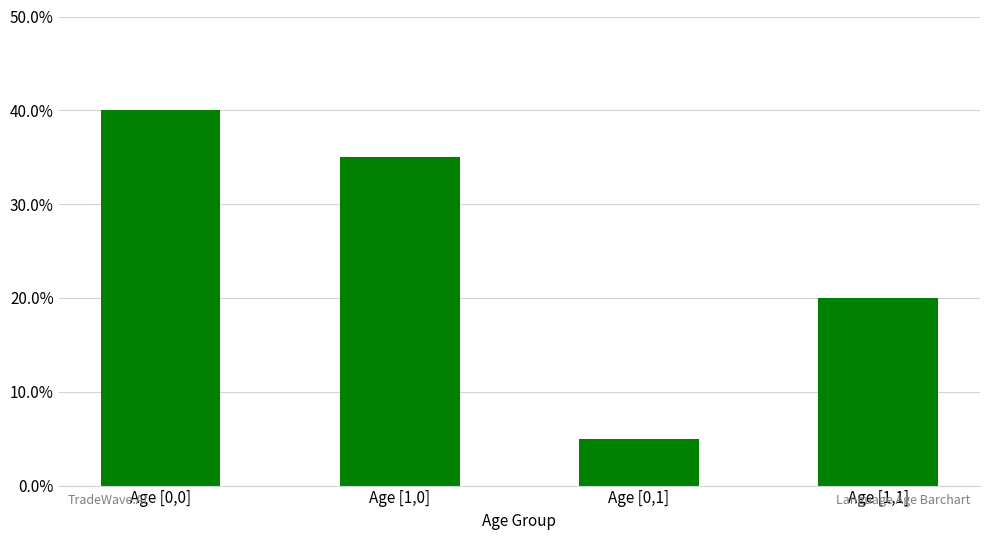

The chart shows a value of 0.2 at Age [1,1]. True or false?

True